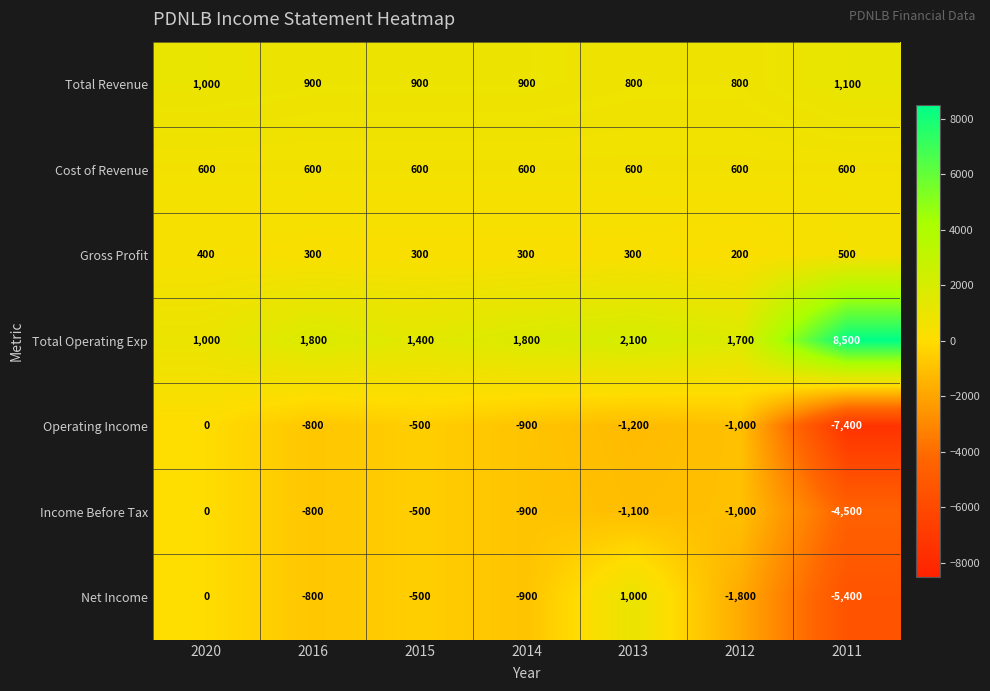

What is the greatest value displayed?

8500